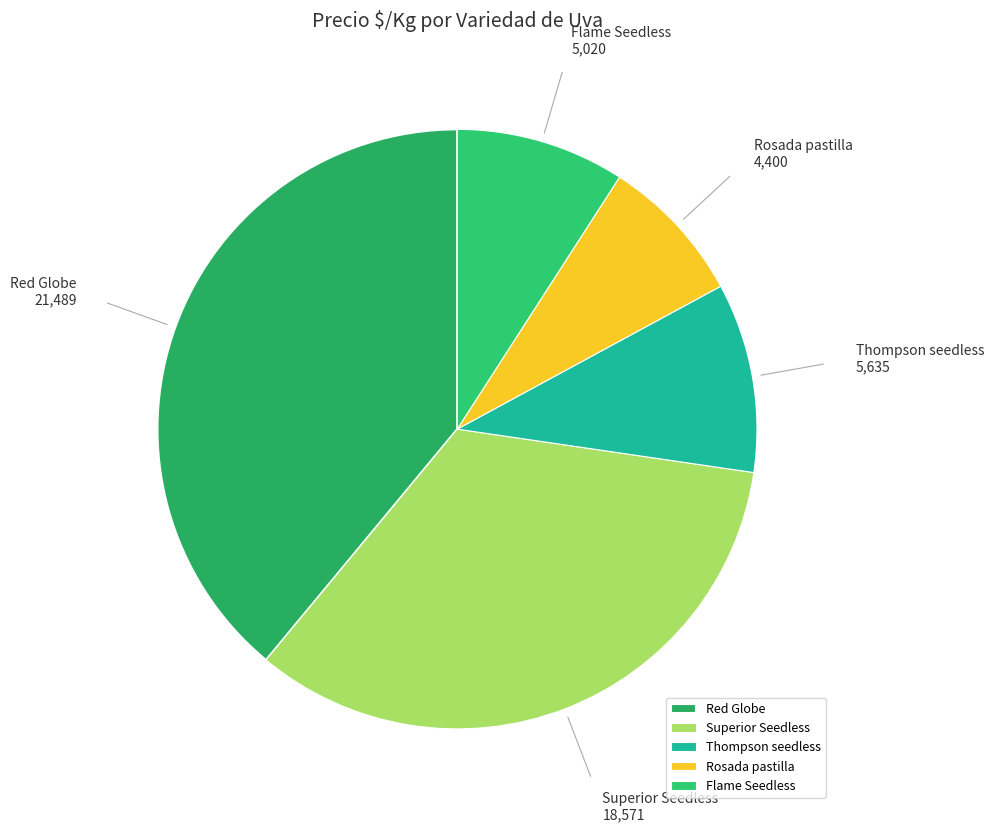

Do Rosada pastilla and Red Globe together represent more than half of the pie?

No